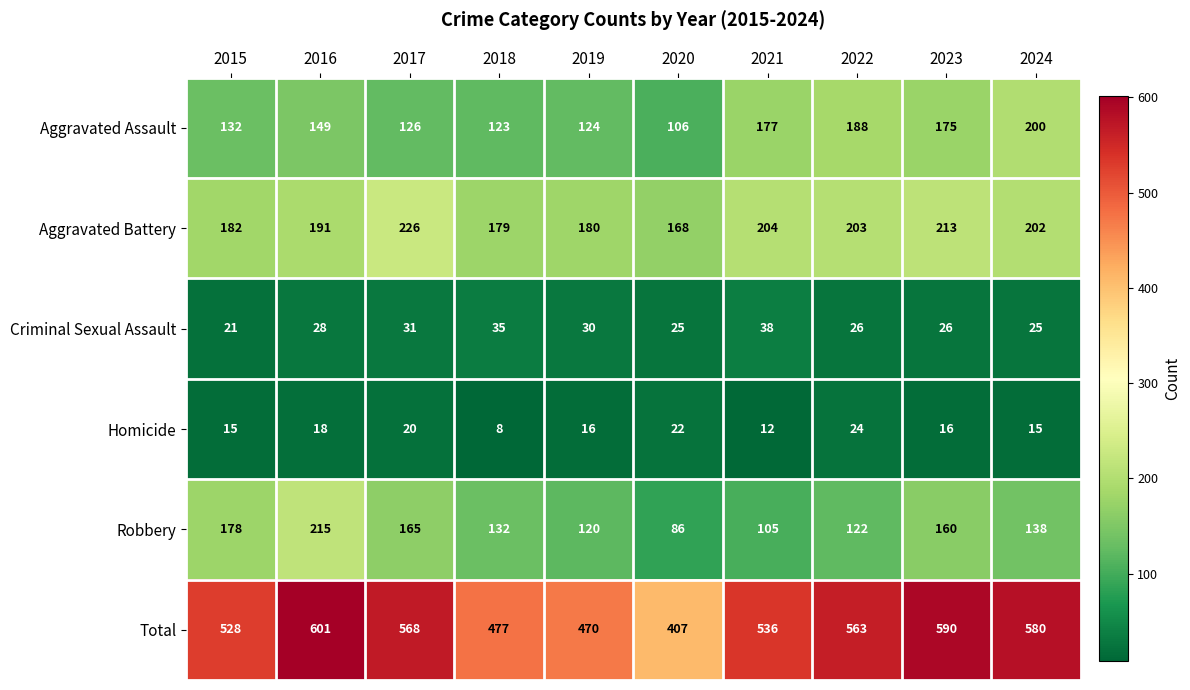

At how many categories does at least one series exceed 441?

9